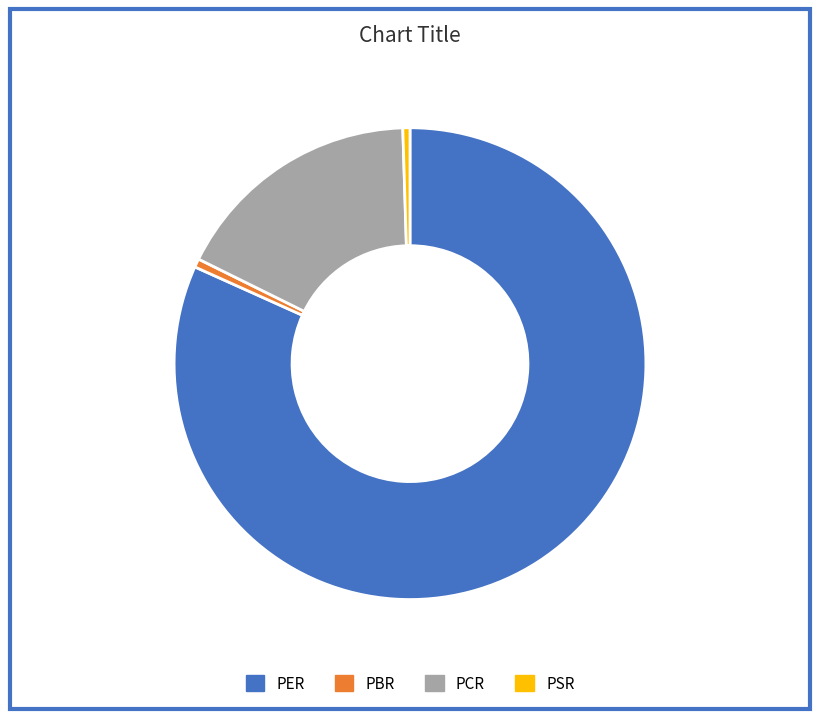

Between PER and PCR, which is larger?

PER